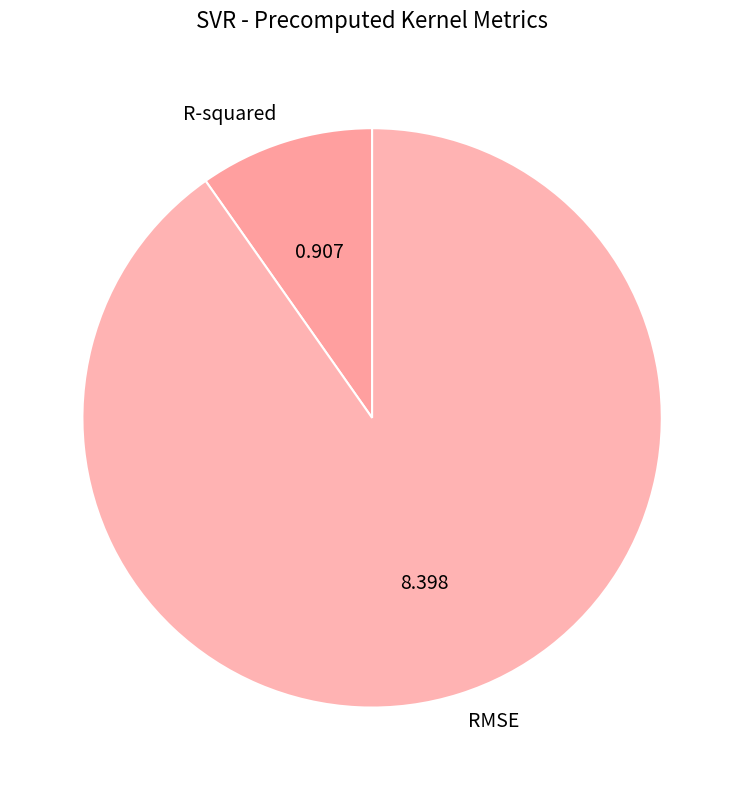

Approximately how many times larger is the value at R-squared compared to RMSE?

0.1